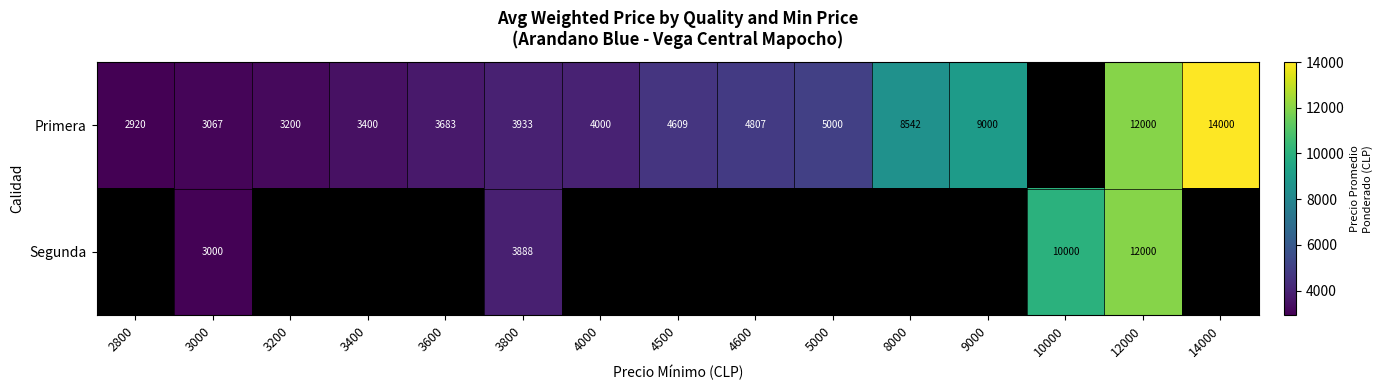

What is the spread (max minus min) of values at 3800?

45